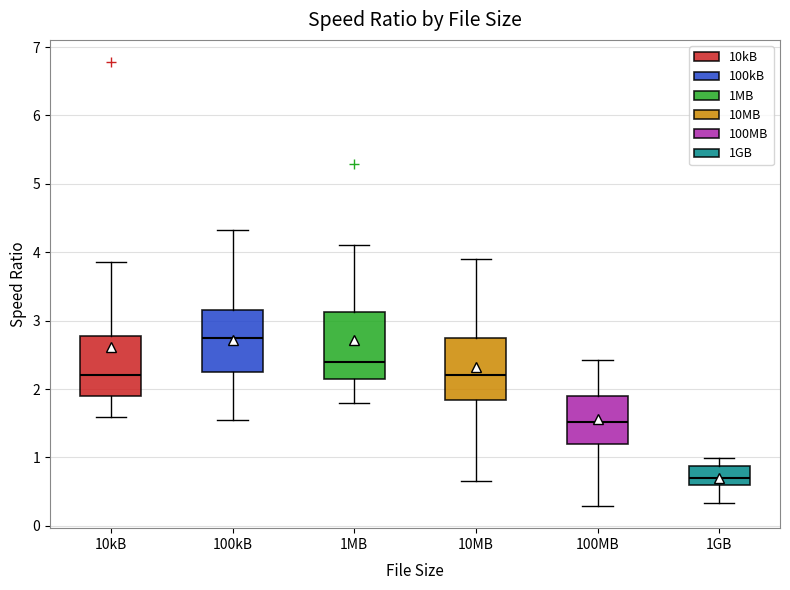

Reading left to right, transcribe this box plot: for each box, give where its median line is, the range the box spans, and where its two whiskers end, as read against the y-axis. The values are not printed on the chart, so give them approximately, as read against the axis.

10kB: median 2.2, box 1.9 to 2.8, whiskers 1.6 to 3.9
100kB: median 2.7, box 2.2 to 3.2, whiskers 1.5 to 4.3
1MB: median 2.4, box 2.2 to 3.1, whiskers 1.8 to 4.1
10MB: median 2.2, box 1.8 to 2.7, whiskers 0.7 to 3.9
100MB: median 1.5, box 1.2 to 1.9, whiskers 0.3 to 2.4
1GB: median 0.7, box 0.6 to 0.9, whiskers 0.3 to 1.0